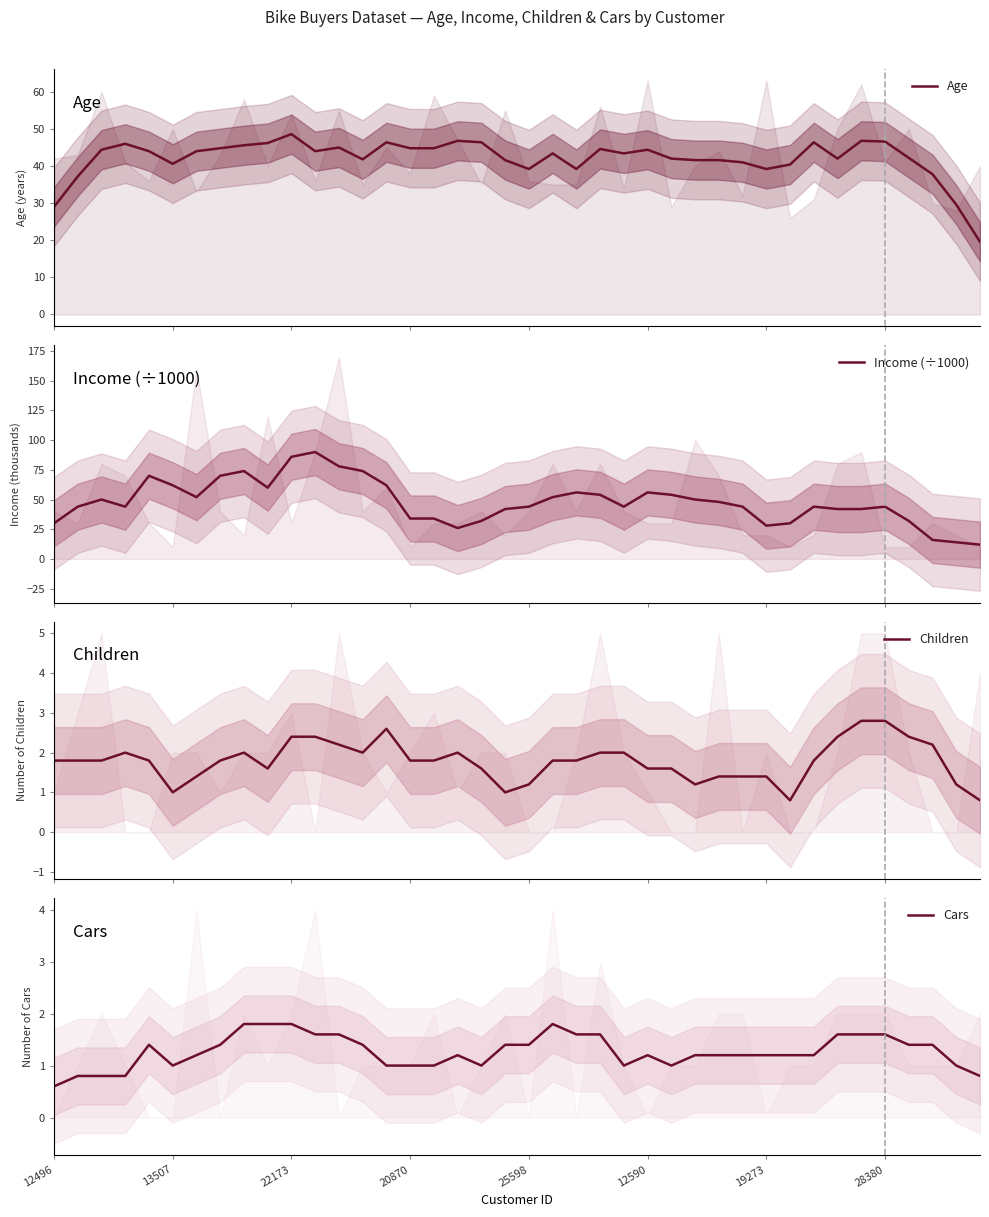

Reading right to left, transcribe all the data shown in this chart.

Age: 19.6	29.6	37.8	42.2	46.6	46.8	42.0	46.4	40.4	39.2	41.0	41.6	41.6	42.0	44.4	43.4	44.6	39.2	43.4	39.2	41.6	46.4	46.8	44.8	44.8	46.4	41.8	45.0	44.0	48.6	46.2	45.6	44.8	44.0	40.6	44.0	46.0	44.4	37.2	29.0
Income (÷1000): 12.0	14.0	16.0	32.0	44.0	42.0	42.0	44.0	30.0	28.0	44.0	48.0	50.0	54.0	56.0	44.0	54.0	56.0	52.0	44.0	42.0	32.0	26.0	34.0	34.0	62.0	74.0	78.0	90.0	86.0	60.0	74.0	70.0	52.0	62.0	70.0	44.0	50.0	44.0	30.0
Children: 0.8	1.2	2.2	2.4	2.8	2.8	2.4	1.8	0.8	1.4	1.4	1.4	1.2	1.6	1.6	2.0	2.0	1.8	1.8	1.2	1.0	1.6	2.0	1.8	1.8	2.6	2.0	2.2	2.4	2.4	1.6	2.0	1.8	1.4	1.0	1.8	2.0	1.8	1.8	1.8
Cars: 0.8	1.0	1.4	1.4	1.6	1.6	1.6	1.2	1.2	1.2	1.2	1.2	1.2	1.0	1.2	1.0	1.6	1.6	1.8	1.4	1.4	1.0	1.2	1.0	1.0	1.0	1.4	1.6	1.6	1.8	1.8	1.8	1.4	1.2	1.0	1.4	0.8	0.8	0.8	0.6